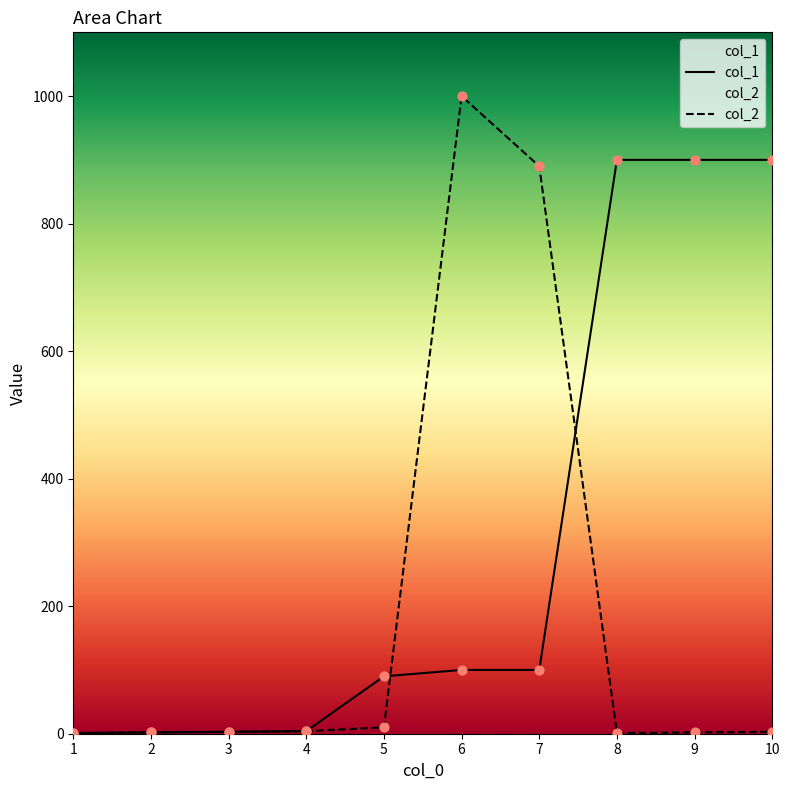

Which series has the largest total across all categories?

col_1